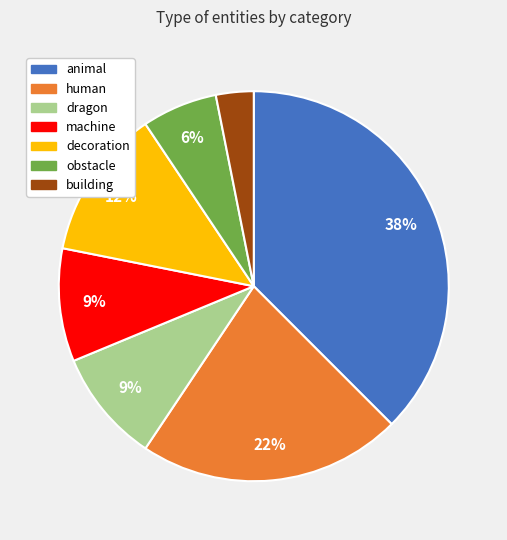

What is the ratio of the value at dragon to the value at human?

0.4